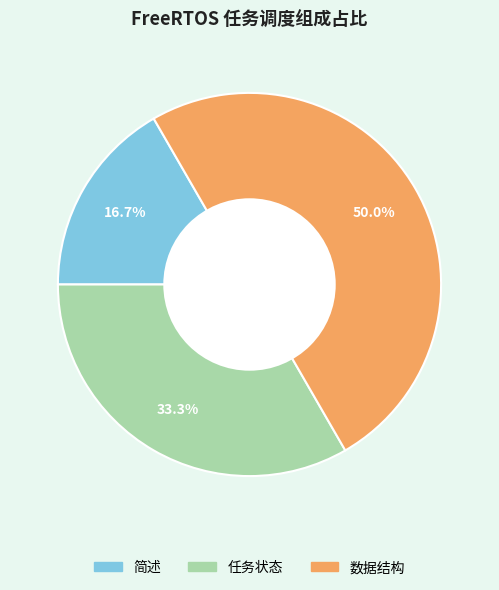

What percentage do 简述 and 数据结构 together represent?

66.7%